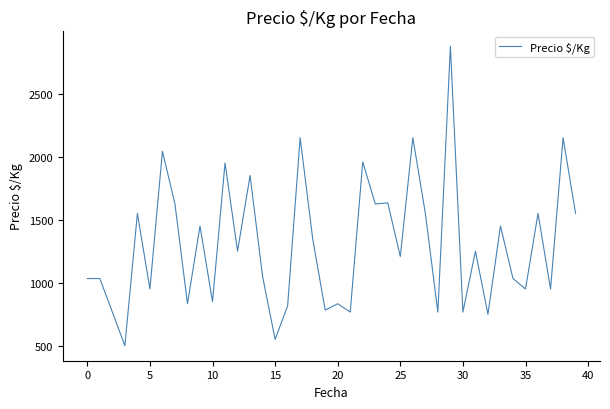

What is the smallest value displayed?

500